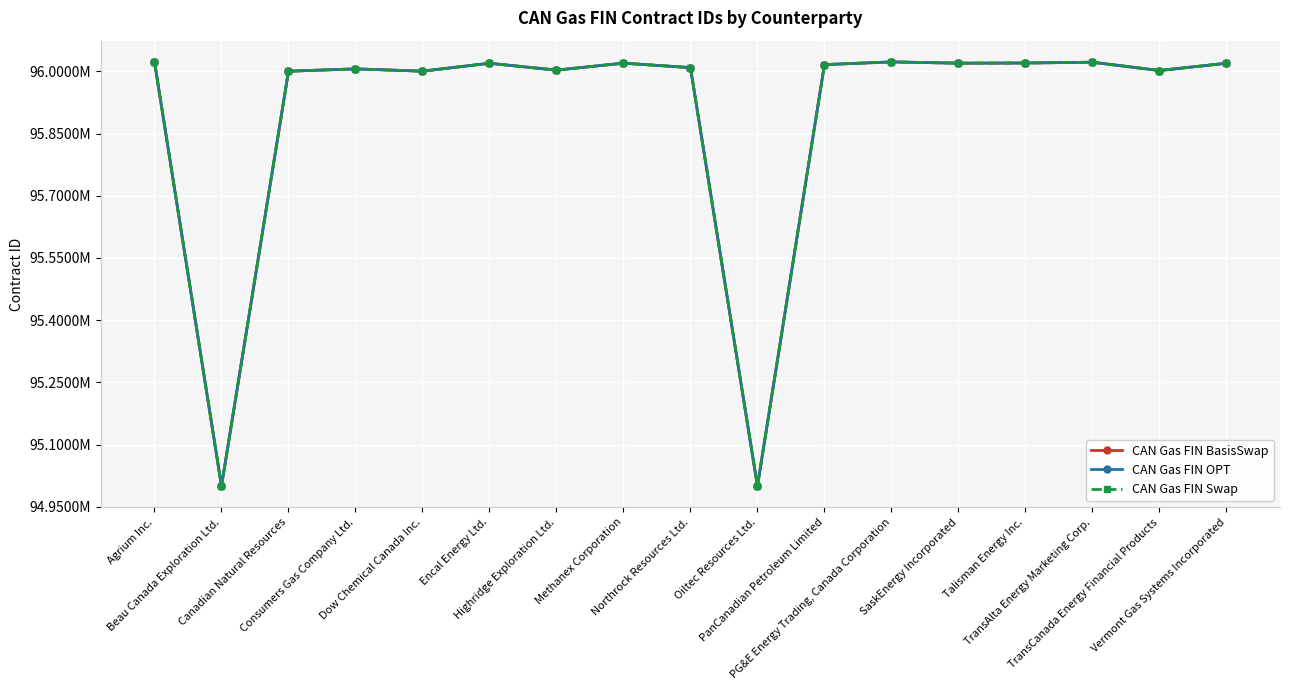

What is the average value of the CAN Gas FIN Swap series?

95894168